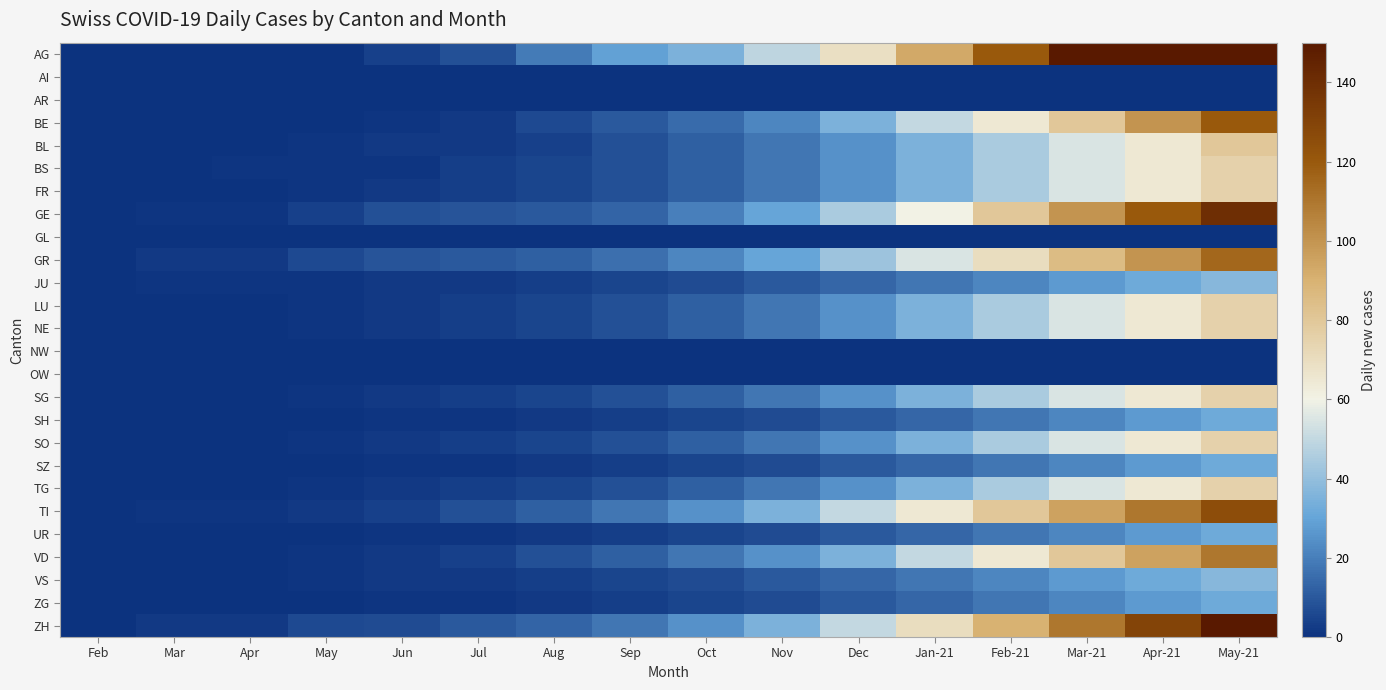

Reading left to right, list all the values displayed in this chart.

AG: Feb=0	Mar=0	Apr=0	May=0	Jun=4	Jul=8	Aug=19	Sep=29	Oct=35	Nov=49	Dec=69	Jan-21=93	Feb-21=120	Mar-21=150	Apr-21=180	May-21=210
AI: Feb=0	Mar=0	Apr=0	May=0	Jun=0	Jul=0	Aug=0	Sep=0	Oct=0	Nov=0	Dec=0	Jan-21=0	Feb-21=0	Mar-21=0	Apr-21=0	May-21=0
AR: Feb=0	Mar=0	Apr=0	May=0	Jun=0	Jul=0	Aug=0	Sep=0	Oct=0	Nov=0	Dec=0	Jan-21=0	Feb-21=0	Mar-21=0	Apr-21=0	May-21=0
BE: Feb=0	Mar=0	Apr=0	May=0	Jun=1	Jul=2	Aug=6	Sep=10	Oct=15	Nov=22	Dec=35	Jan-21=50	Feb-21=65	Mar-21=80	Apr-21=100	May-21=120
BL: Feb=0	Mar=0	Apr=0	May=1	Jun=2	Jul=2	Aug=4	Sep=8	Oct=12	Nov=18	Dec=25	Jan-21=35	Feb-21=45	Mar-21=55	Apr-21=65	May-21=80
BS: Feb=0	Mar=0	Apr=1	May=1	Jun=1	Jul=3	Aug=5	Sep=8	Oct=12	Nov=18	Dec=25	Jan-21=35	Feb-21=45	Mar-21=55	Apr-21=65	May-21=75
FR: Feb=0	Mar=0	Apr=0	May=1	Jun=2	Jul=3	Aug=5	Sep=8	Oct=12	Nov=18	Dec=25	Jan-21=35	Feb-21=45	Mar-21=55	Apr-21=65	May-21=75
GE: Feb=0	Mar=1	Apr=1	May=4	Jun=8	Jul=9	Aug=10	Sep=13	Oct=20	Nov=30	Dec=45	Jan-21=60	Feb-21=80	Mar-21=100	Apr-21=120	May-21=140
GL: Feb=0	Mar=0	Apr=0	May=0	Jun=0	Jul=0	Aug=0	Sep=0	Oct=0	Nov=0	Dec=0	Jan-21=0	Feb-21=0	Mar-21=0	Apr-21=0	May-21=0
GR: Feb=0	Mar=2	Apr=2	May=6	Jun=9	Jul=10	Aug=12	Sep=16	Oct=22	Nov=30	Dec=42	Jan-21=55	Feb-21=70	Mar-21=85	Apr-21=100	May-21=115
JU: Feb=0	Mar=1	Apr=1	May=1	Jun=2	Jul=2	Aug=3	Sep=5	Oct=7	Nov=10	Dec=14	Jan-21=18	Feb-21=22	Mar-21=27	Apr-21=32	May-21=37
LU: Feb=0	Mar=0	Apr=0	May=1	Jun=2	Jul=3	Aug=5	Sep=8	Oct=12	Nov=18	Dec=25	Jan-21=35	Feb-21=45	Mar-21=55	Apr-21=65	May-21=75
NE: Feb=0	Mar=0	Apr=0	May=1	Jun=2	Jul=3	Aug=5	Sep=8	Oct=12	Nov=18	Dec=25	Jan-21=35	Feb-21=45	Mar-21=55	Apr-21=65	May-21=75
NW: Feb=0	Mar=0	Apr=0	May=0	Jun=0	Jul=0	Aug=0	Sep=0	Oct=0	Nov=0	Dec=0	Jan-21=0	Feb-21=0	Mar-21=0	Apr-21=0	May-21=0
OW: Feb=0	Mar=0	Apr=0	May=0	Jun=0	Jul=0	Aug=0	Sep=0	Oct=0	Nov=0	Dec=0	Jan-21=0	Feb-21=0	Mar-21=0	Apr-21=0	May-21=0
SG: Feb=0	Mar=0	Apr=0	May=1	Jun=2	Jul=3	Aug=5	Sep=8	Oct=12	Nov=18	Dec=25	Jan-21=35	Feb-21=45	Mar-21=55	Apr-21=65	May-21=75
SH: Feb=0	Mar=0	Apr=0	May=0	Jun=1	Jul=1	Aug=2	Sep=3	Oct=5	Nov=7	Dec=10	Jan-21=14	Feb-21=18	Mar-21=22	Apr-21=27	May-21=32
SO: Feb=0	Mar=0	Apr=0	May=1	Jun=2	Jul=3	Aug=5	Sep=8	Oct=12	Nov=18	Dec=25	Jan-21=35	Feb-21=45	Mar-21=55	Apr-21=65	May-21=75
SZ: Feb=0	Mar=0	Apr=0	May=0	Jun=1	Jul=1	Aug=2	Sep=3	Oct=5	Nov=7	Dec=10	Jan-21=14	Feb-21=18	Mar-21=22	Apr-21=27	May-21=32
TG: Feb=0	Mar=0	Apr=0	May=1	Jun=2	Jul=3	Aug=5	Sep=8	Oct=12	Nov=18	Dec=25	Jan-21=35	Feb-21=45	Mar-21=55	Apr-21=65	May-21=75
TI: Feb=0	Mar=1	Apr=1	May=2	Jun=4	Jul=8	Aug=12	Sep=18	Oct=25	Nov=35	Dec=50	Jan-21=65	Feb-21=80	Mar-21=95	Apr-21=110	May-21=125
UR: Feb=0	Mar=0	Apr=0	May=0	Jun=1	Jul=1	Aug=2	Sep=3	Oct=5	Nov=7	Dec=10	Jan-21=14	Feb-21=18	Mar-21=22	Apr-21=27	May-21=32
VD: Feb=0	Mar=0	Apr=0	May=1	Jun=2	Jul=4	Aug=8	Sep=12	Oct=18	Nov=25	Dec=35	Jan-21=50	Feb-21=65	Mar-21=80	Apr-21=95	May-21=110
VS: Feb=0	Mar=0	Apr=0	May=1	Jun=2	Jul=2	Aug=3	Sep=5	Oct=7	Nov=10	Dec=14	Jan-21=18	Feb-21=22	Mar-21=27	Apr-21=32	May-21=37
ZG: Feb=0	Mar=0	Apr=0	May=0	Jun=1	Jul=1	Aug=2	Sep=3	Oct=5	Nov=7	Dec=10	Jan-21=14	Feb-21=18	Mar-21=22	Apr-21=27	May-21=32
ZH: Feb=0	Mar=2	Apr=2	May=6	Jun=7	Jul=10	Aug=13	Sep=18	Oct=25	Nov=35	Dec=50	Jan-21=70	Feb-21=90	Mar-21=110	Apr-21=130	May-21=150